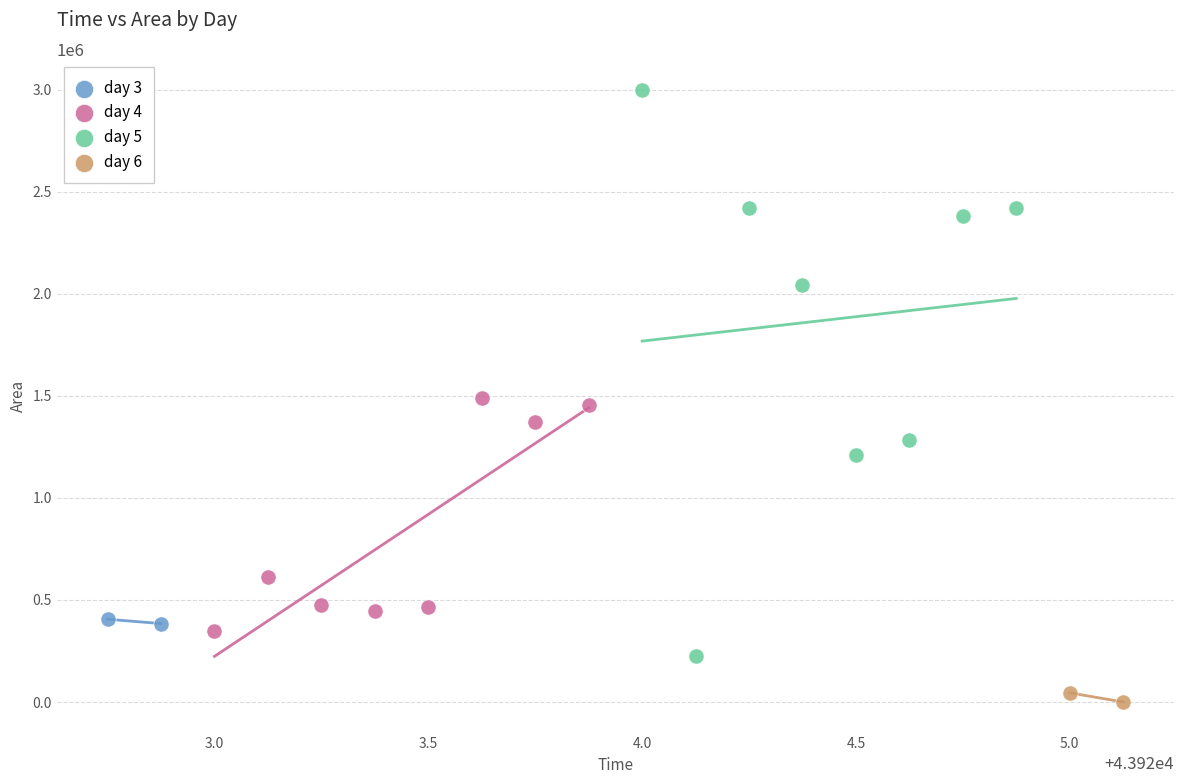

Which series has the largest Y range (max minus min)?

day 5